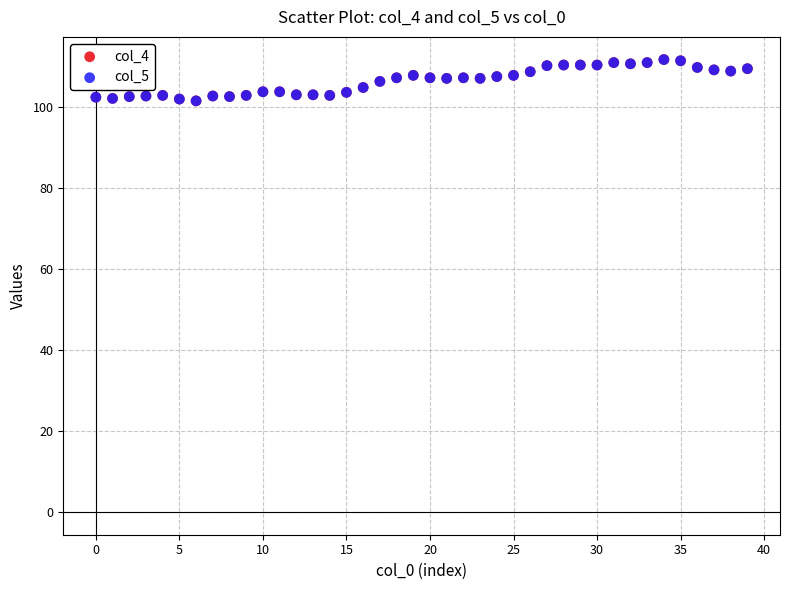

Which series has the largest Y range (max minus min)?

col_4